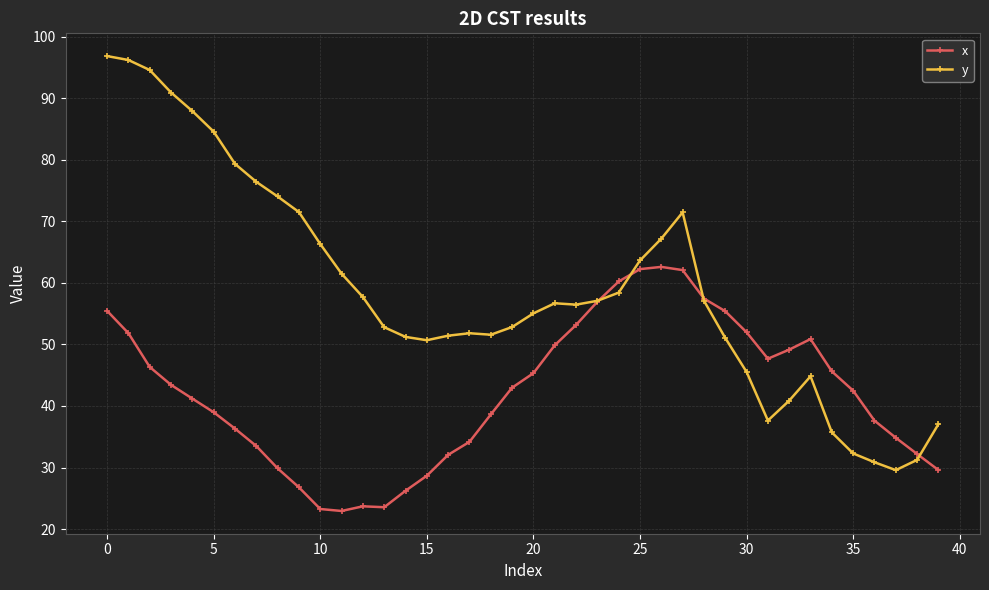

What is the value of the x point at the 23rd from the left?

53.2